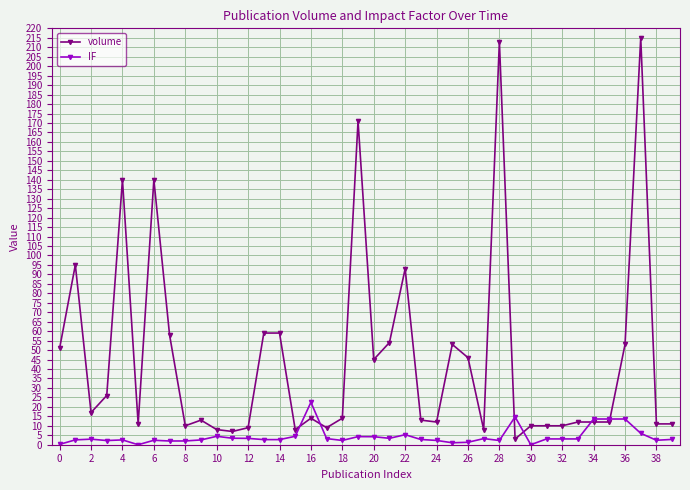

What is the value of the volume point at the 9th from the left?

10.0